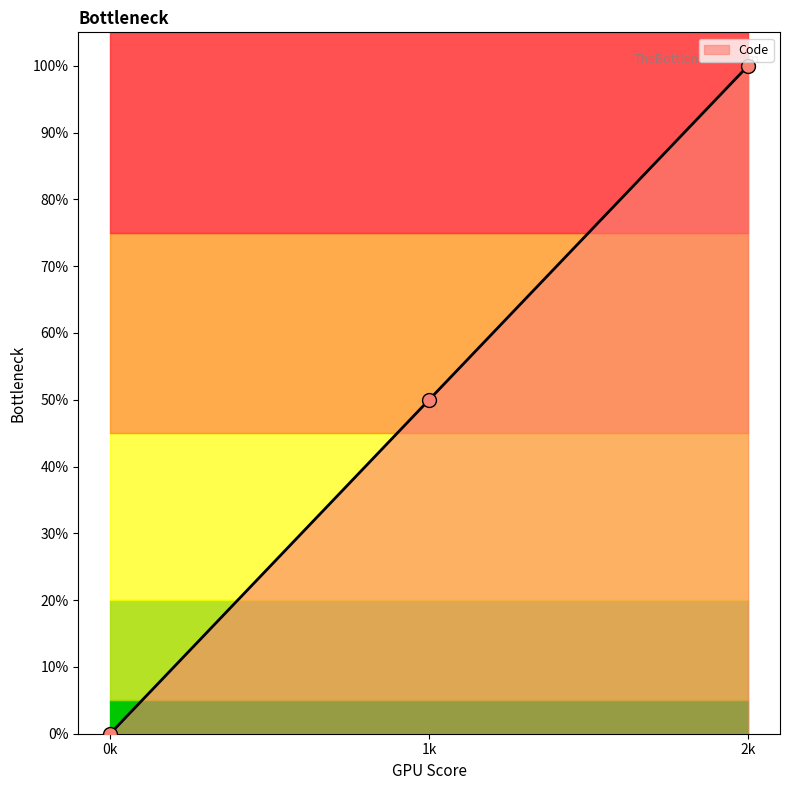

Between 0k and 1k, which is larger?

1k